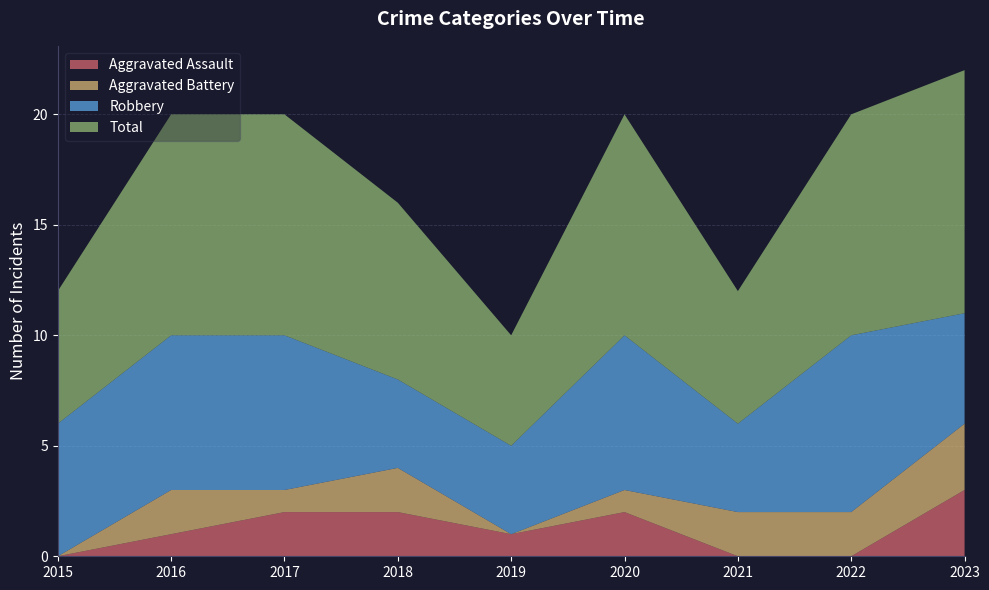

Reading left to right, transcribe all the data shown in this chart.

Aggravated Assault: 2015=0	2016=1	2017=2	2018=2	2019=1	2020=2	2021=0	2022=0	2023=3
Aggravated Battery: 2015=0	2016=2	2017=1	2018=2	2019=0	2020=1	2021=2	2022=2	2023=3
Robbery: 2015=6	2016=7	2017=7	2018=4	2019=4	2020=7	2021=4	2022=8	2023=5
Total: 2015=6	2016=10	2017=10	2018=8	2019=5	2020=10	2021=6	2022=10	2023=11